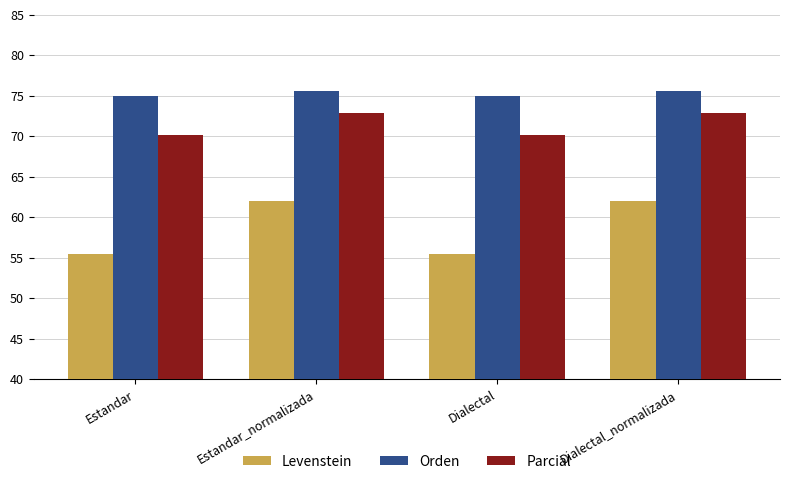

At Estandar_normalizada, list the series in order from smallest to largest.

Levenstein, Parcial, Orden